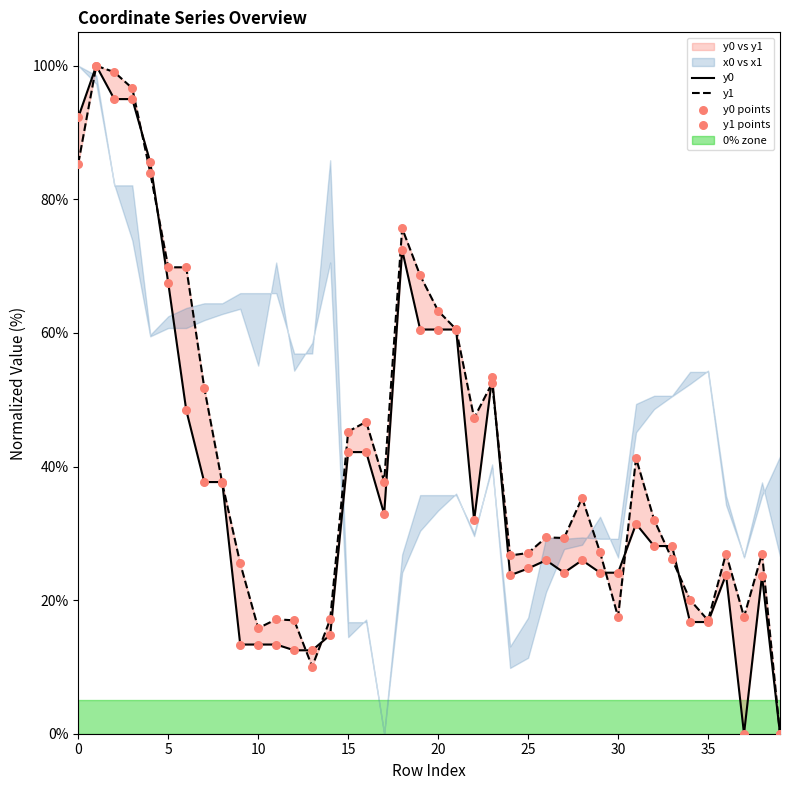

Is the value of y1 at 13 greater than the value of y1 points at 20?

No